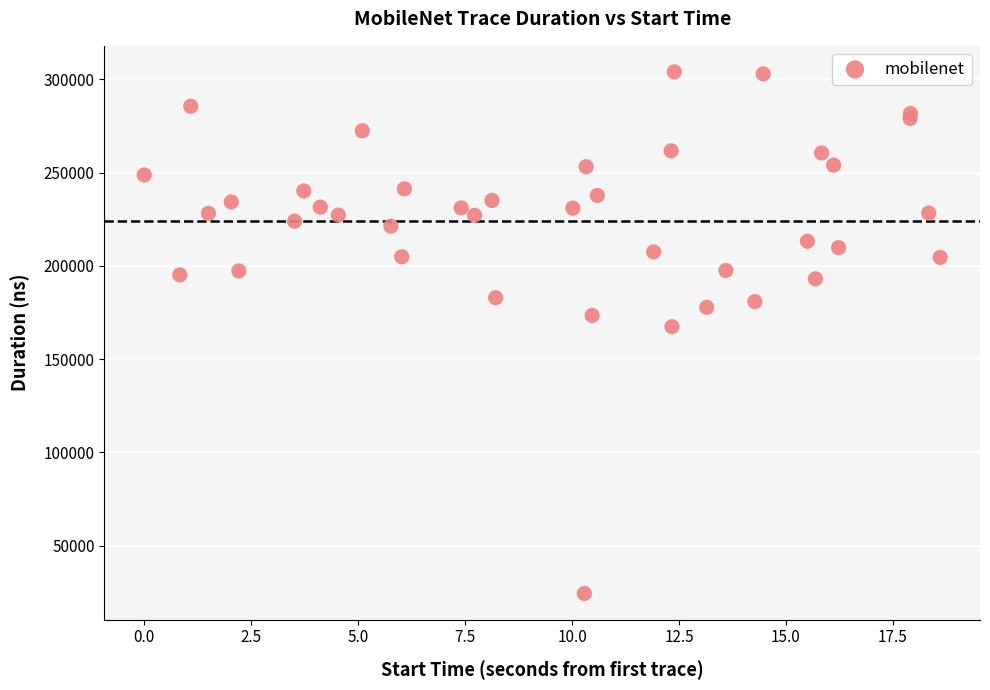

What Y value in the scatter plot is closest to 164160?

167405